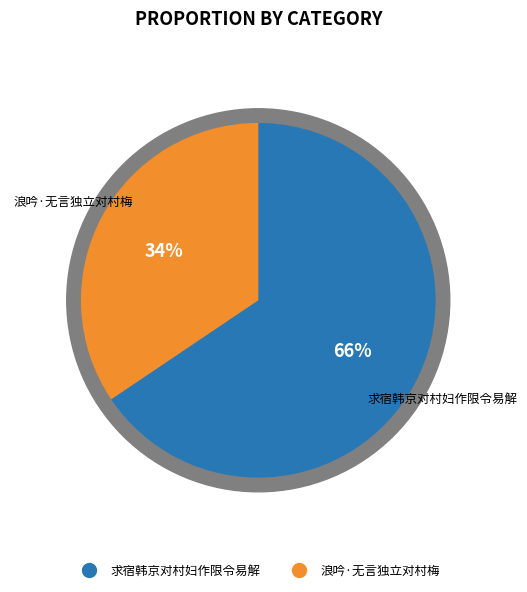

Is it true that 浪吟·无言独立对村梅 is 34% of the pie?

True